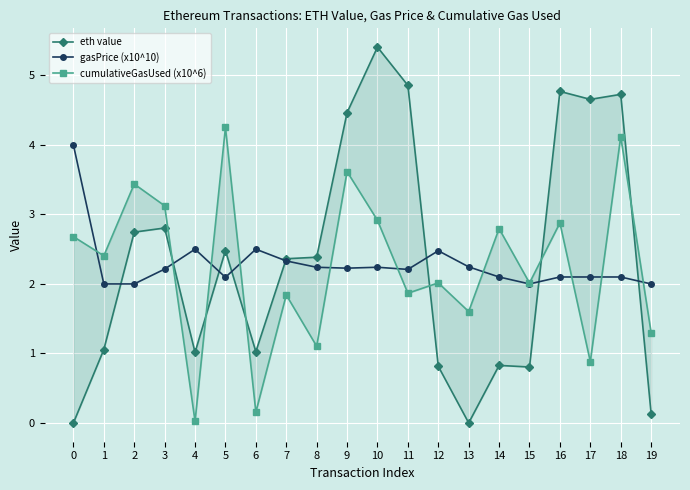

True or false: cumulativeGasUsed (x10^6) has a value of 0.9 at 5.

False